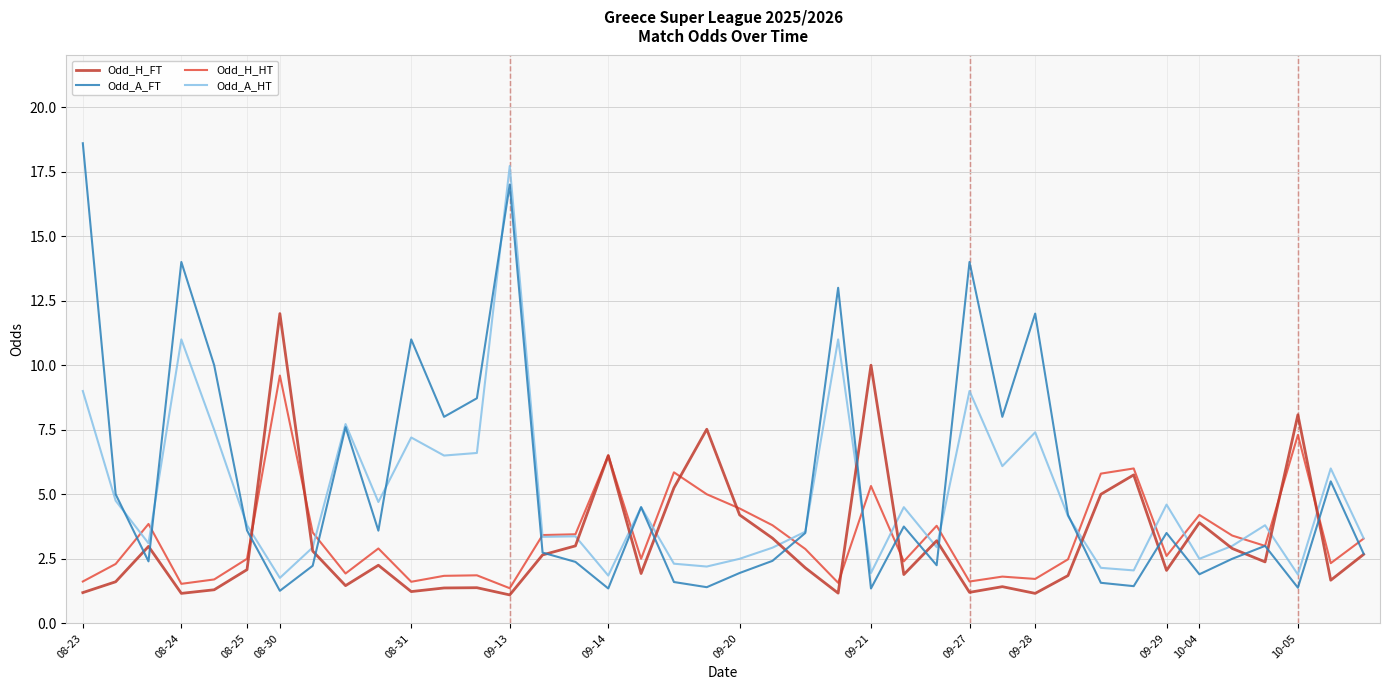

What is the maximum value shown in the chart?

18.6